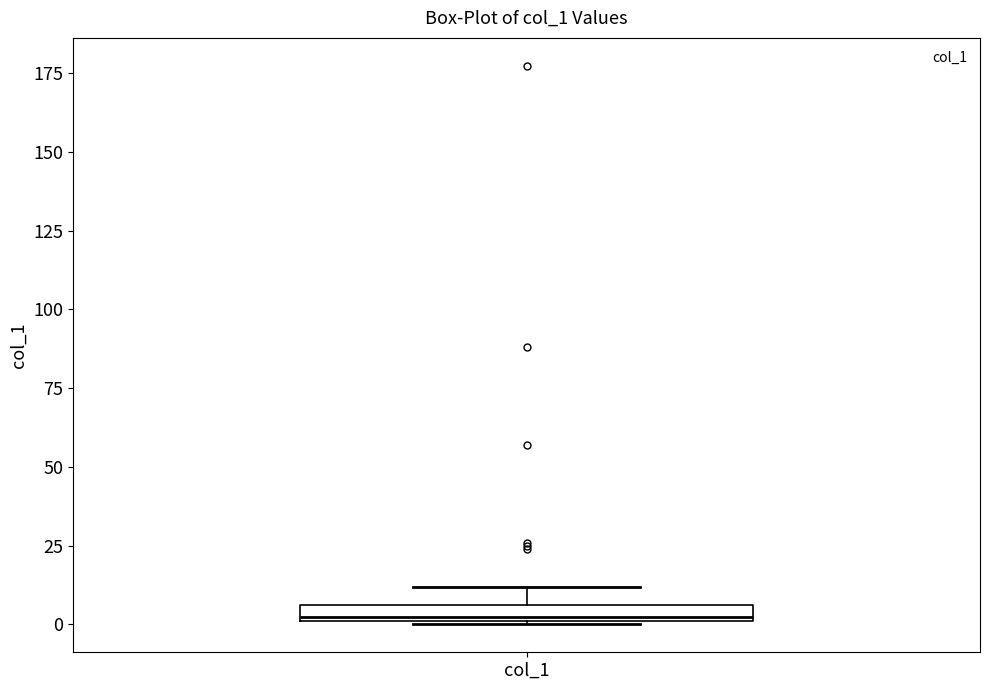

Where does the upper whisker of the box for col_1 end on the y-axis? The values are not printed on the chart, so give them approximately, as read against the axis.

10